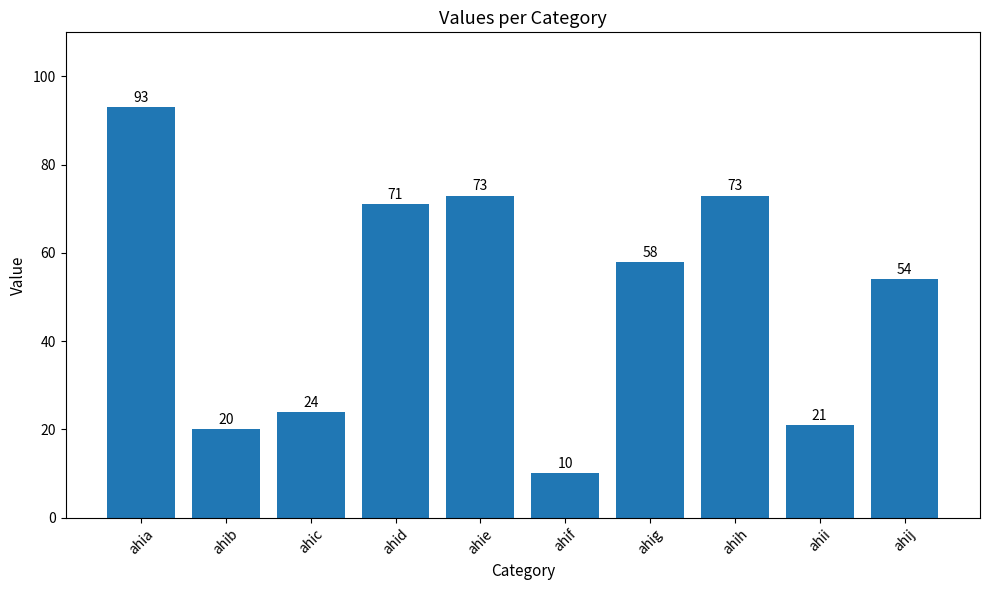

True or false: the data shows 32 at ahia.

False